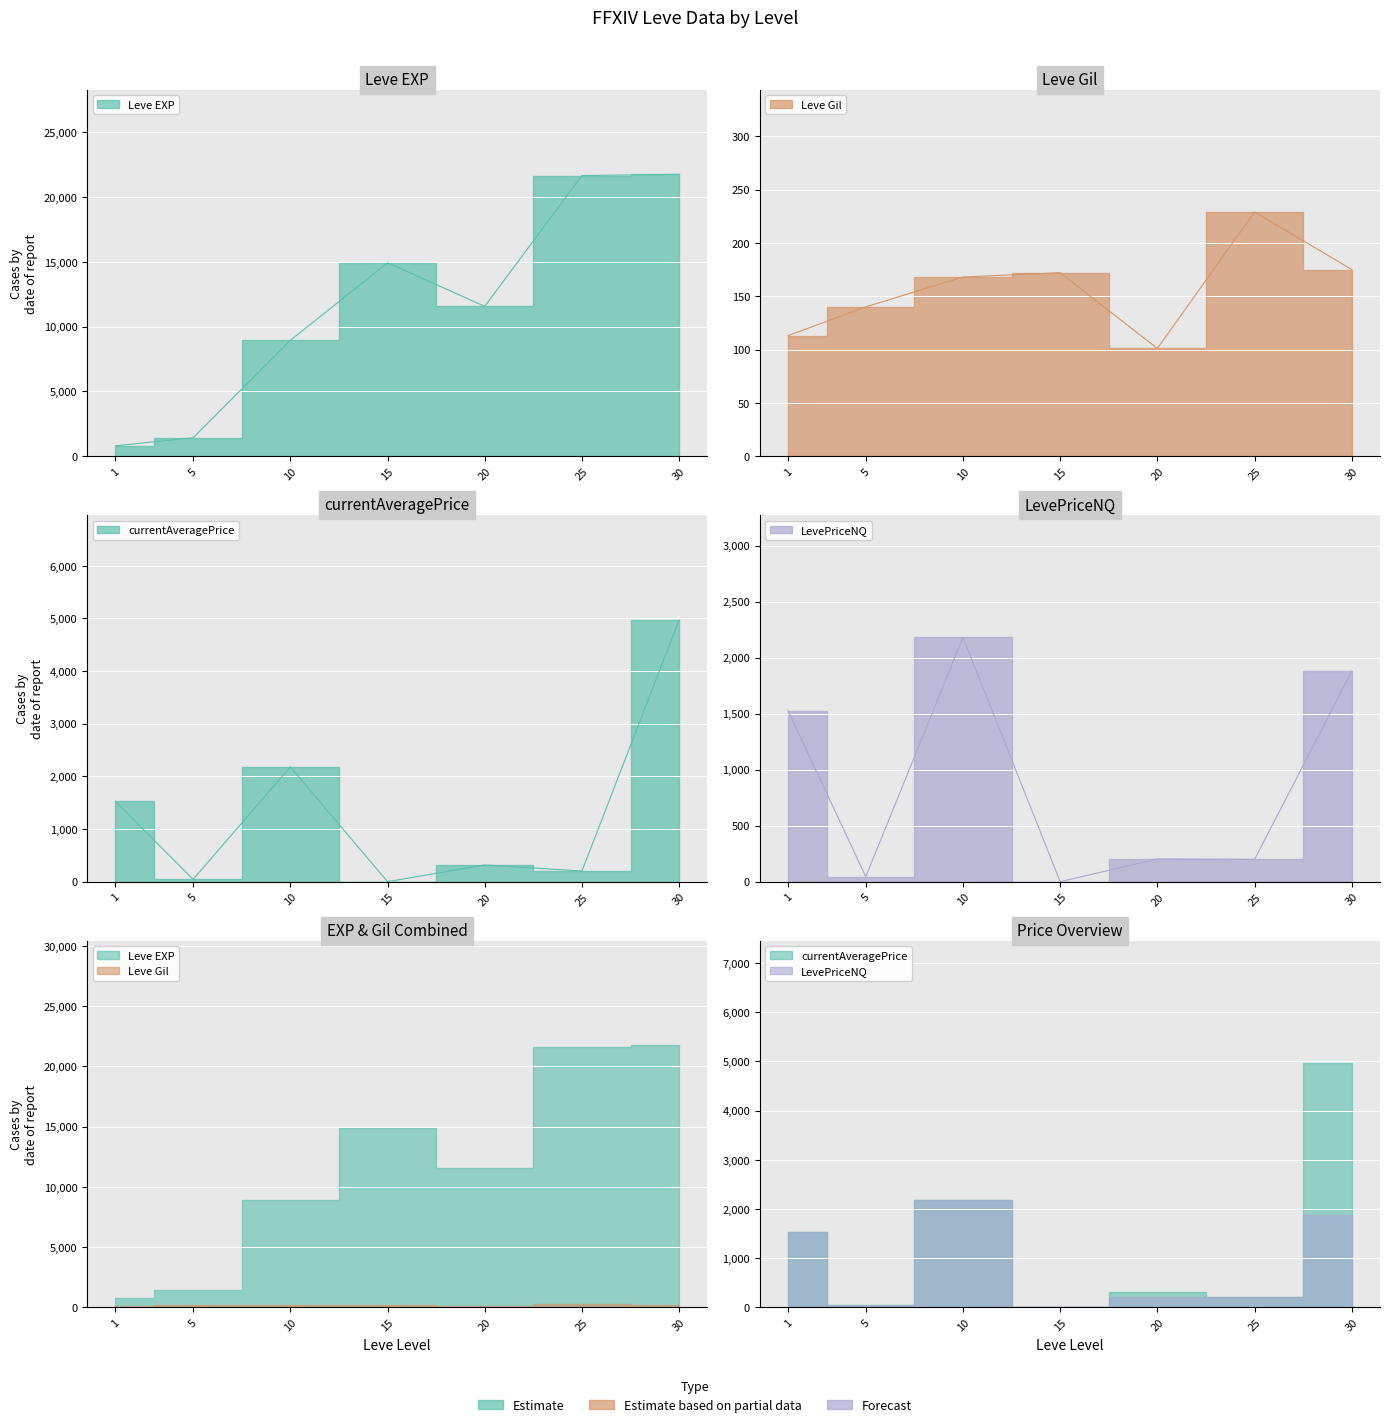

Reading right to left, what are all the values shown in this chart?

Leve EXP: 21740.0	21650.0	11560.0	14920.0	8930.0	1420.0	800.0
Leve Gil: 175.0	229.0	101.0	172.0	168.0	140.0	113.0
currentAveragePrice: 4970.4	202.4	317.4	0.0	2180.0	44.5	1526.3
LevePriceNQ: 1878.4	198.9	202.7	0.0	2180.0	44.5	1526.3